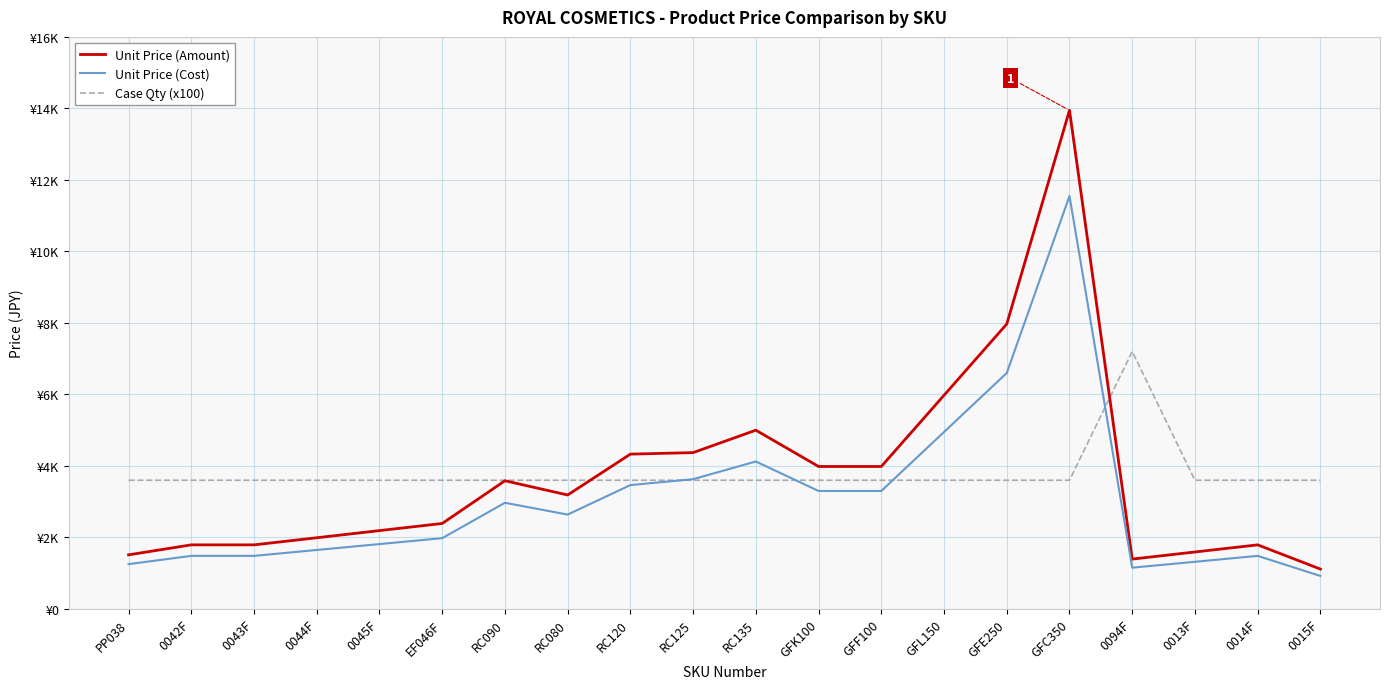

Which series has the largest range (max minus min)?

Unit Price (Amount)